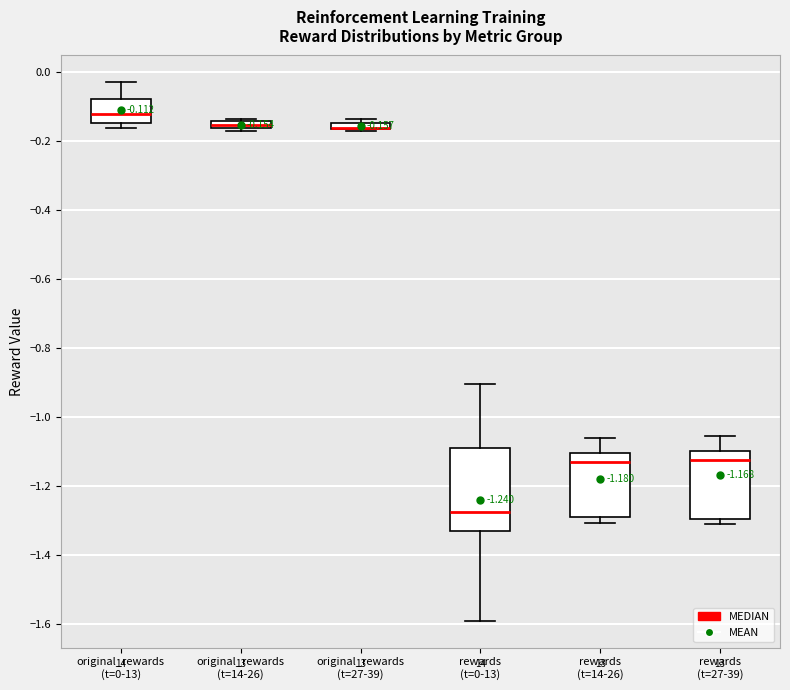

Comparing the boxes themselves (not the whiskers), which one is the tallest?

rewards (t=0-13)